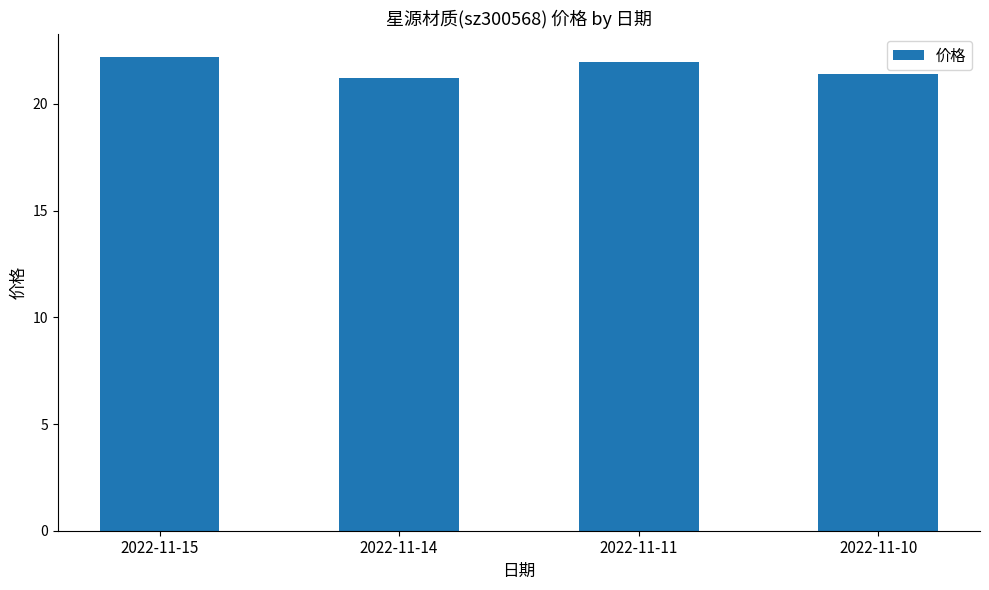

What is the value of the 1st bar from the left?

22.2